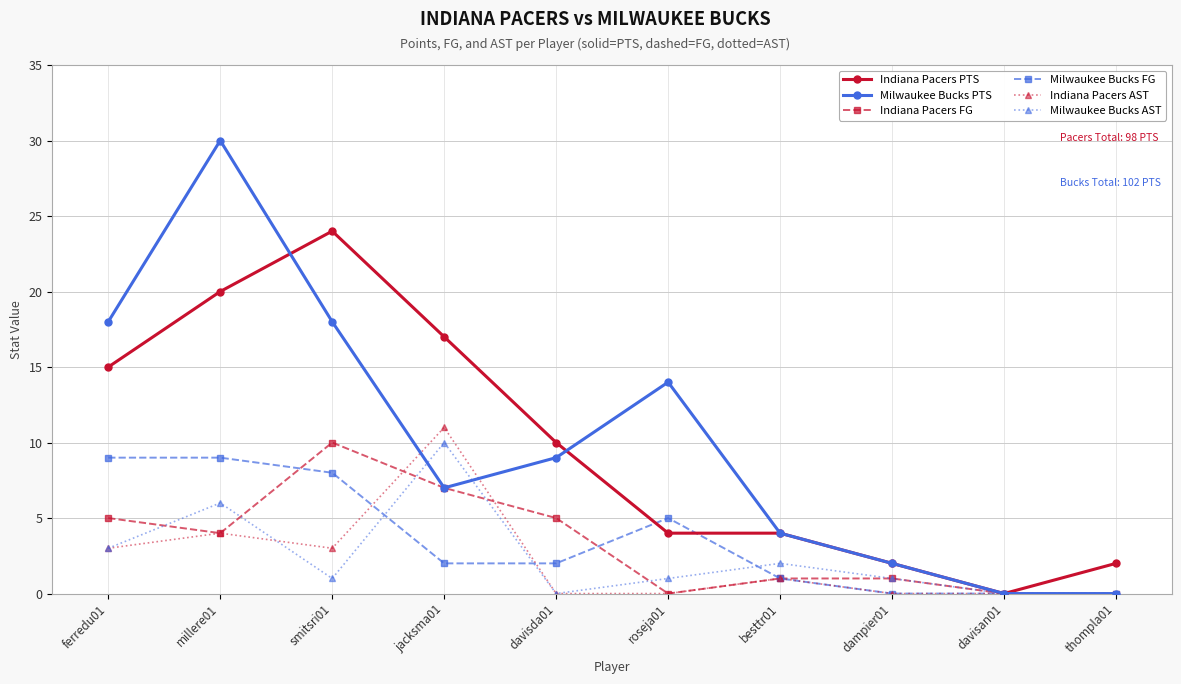

What is the sum of the Milwaukee Bucks AST values at besttr01 and millere01?

8